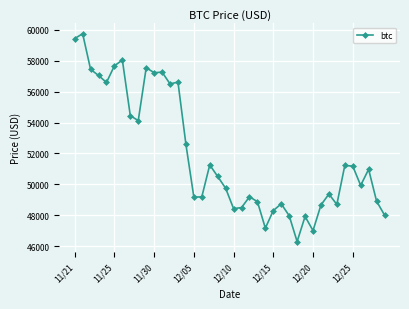

What is the difference between the second highest and second lowest values?

12434